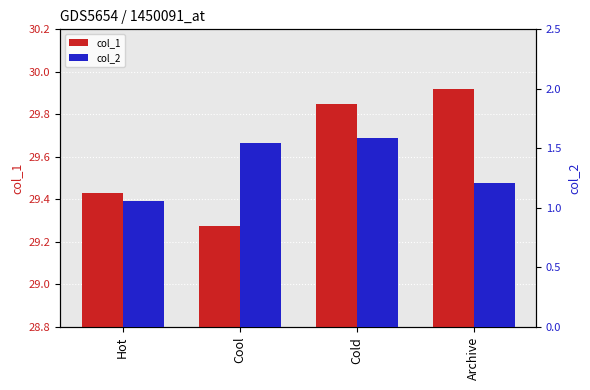

Which category has the highest value in the col_2 series?

Cold